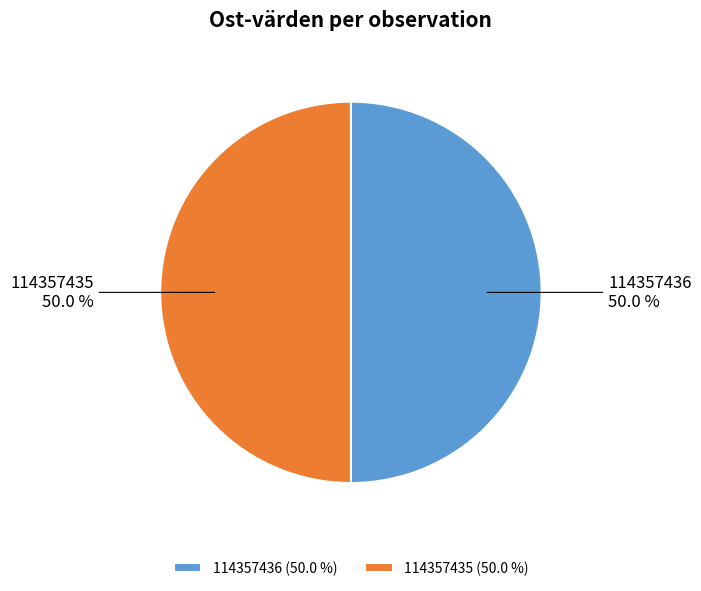

What is the ratio of the value at 114357436 to the value at 114357435?

1.0